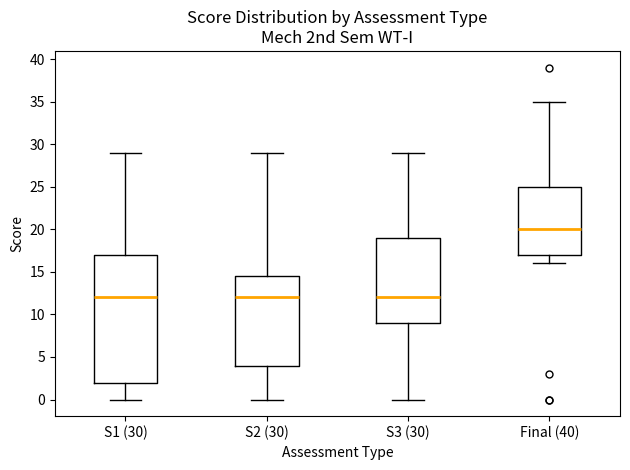

Where does the median line of the box for S3 (30) sit on the y-axis? The values are not printed on the chart, so give them approximately, as read against the axis.

12.0